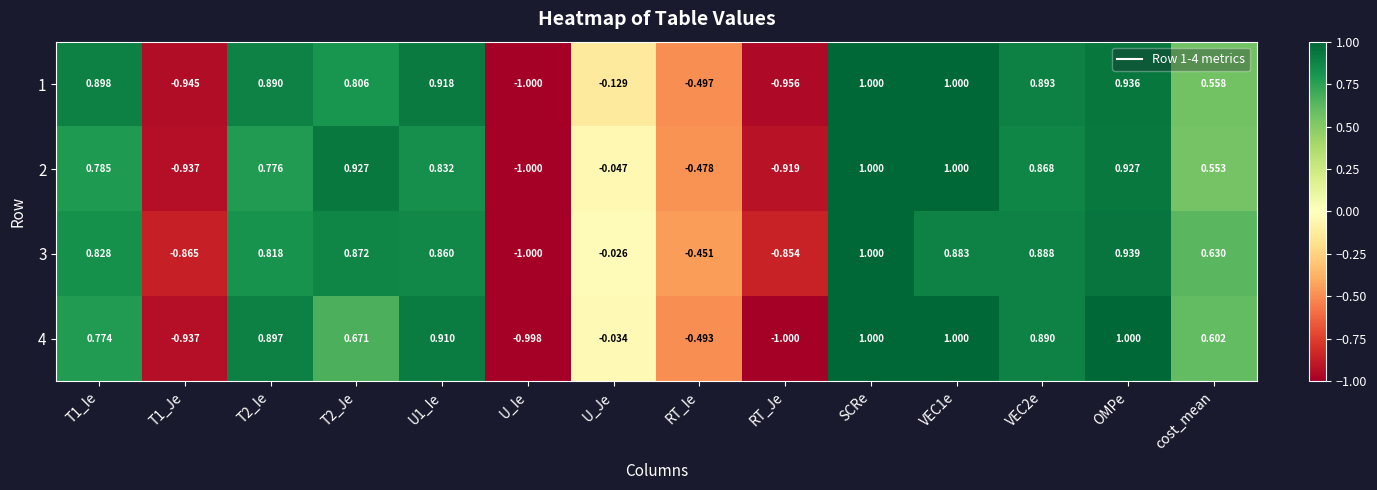

Between U_Je and SCRe, which series saw the biggest shift?

1